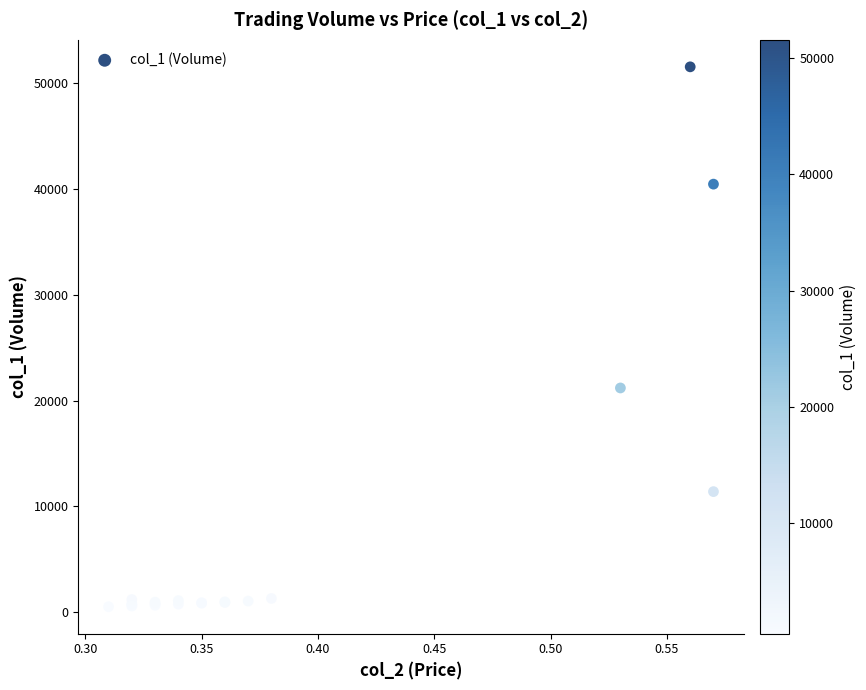

What Y value in the scatter plot is closest to 26040?

21200